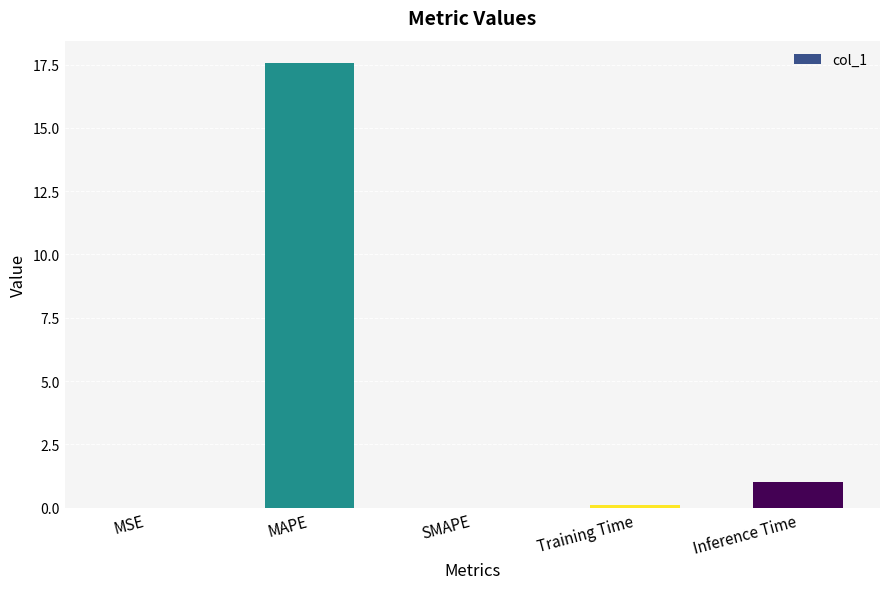

The value at Inference Time is 1.0. True or false?

True